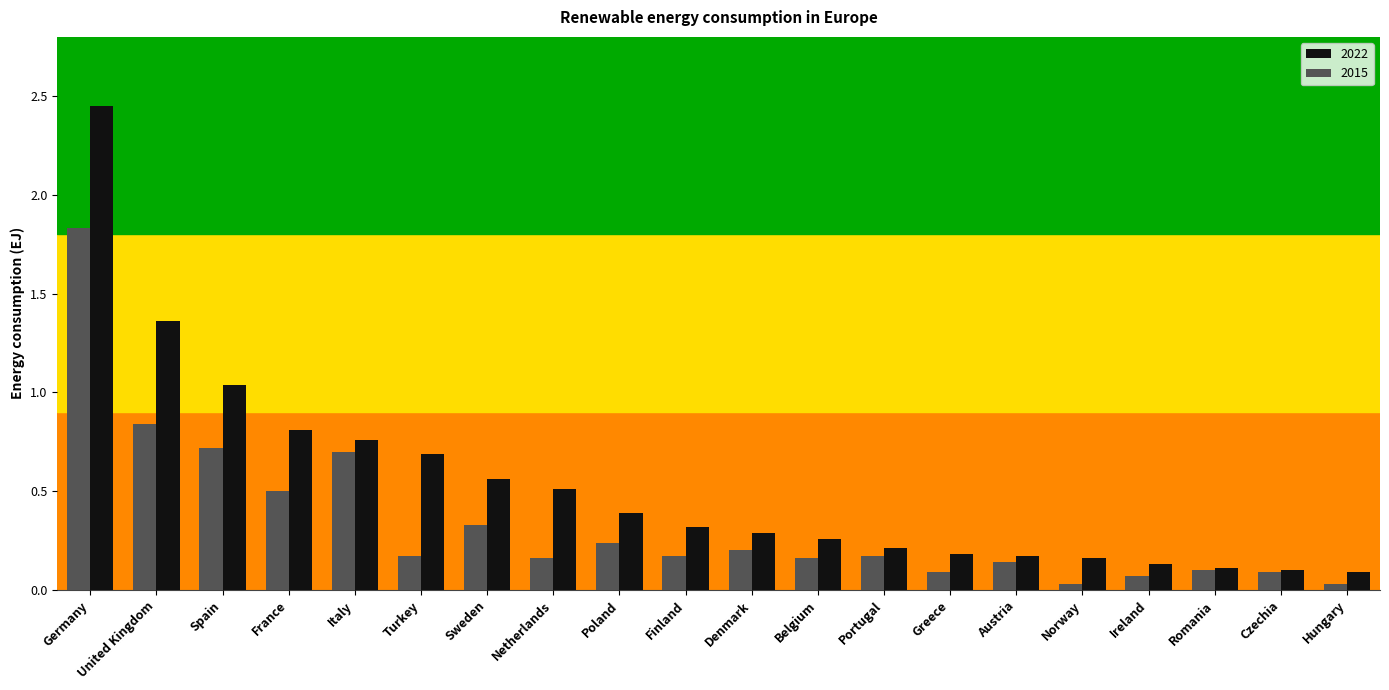

Which series has the widest spread of values?

2022